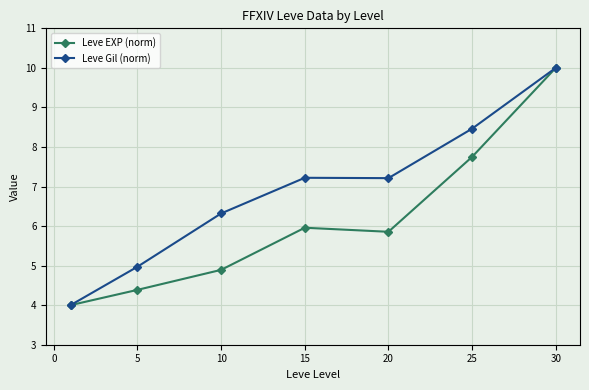

List the series in order of their overall mean, lowest first.

Leve EXP (norm), Leve Gil (norm)